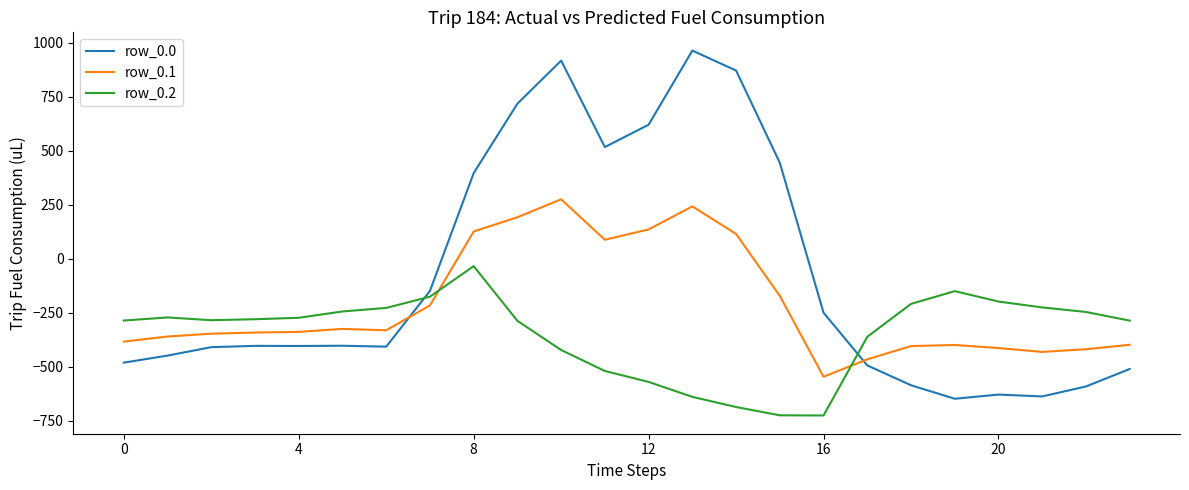

Rank the series by their maximum value, from highest to lowest.

row_0.0, row_0.1, row_0.2